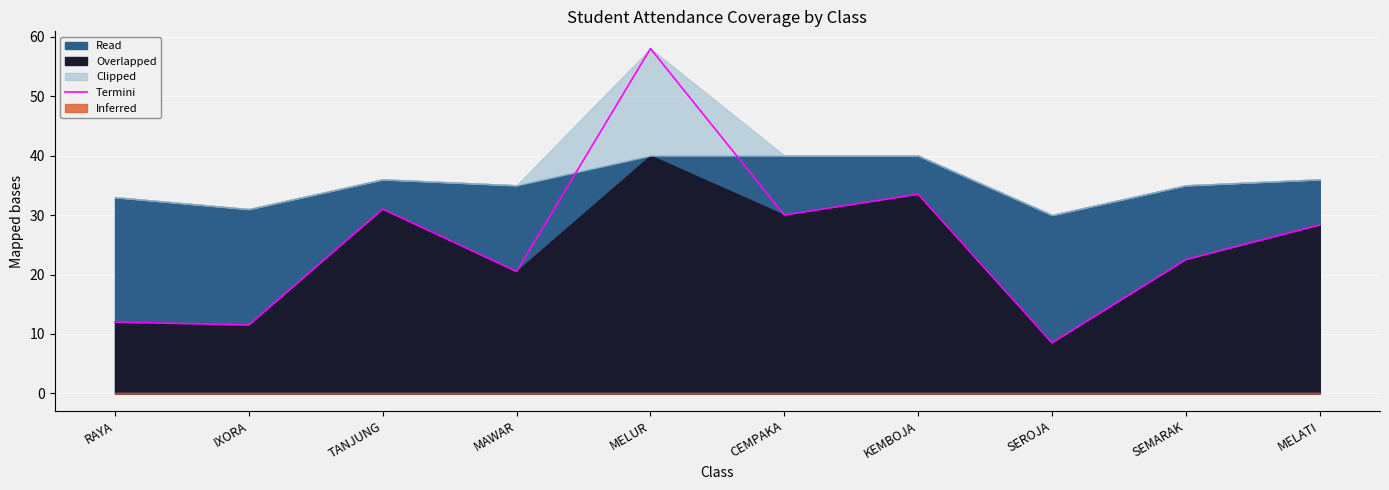

What is the smallest value displayed?

8.5